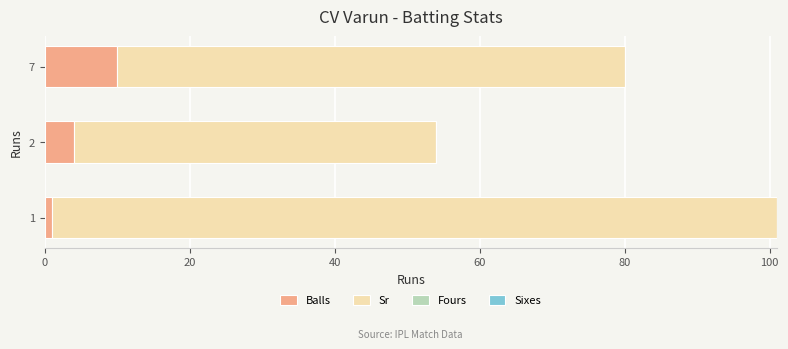

What is the maximum value for Balls?

10